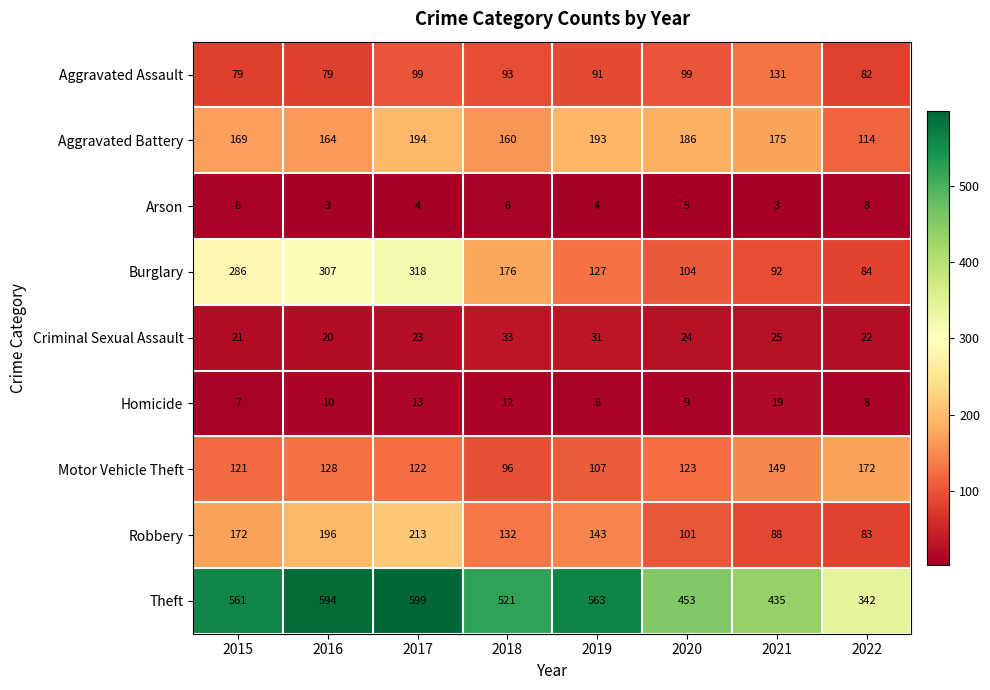

Which series has the largest total across all categories?

Theft